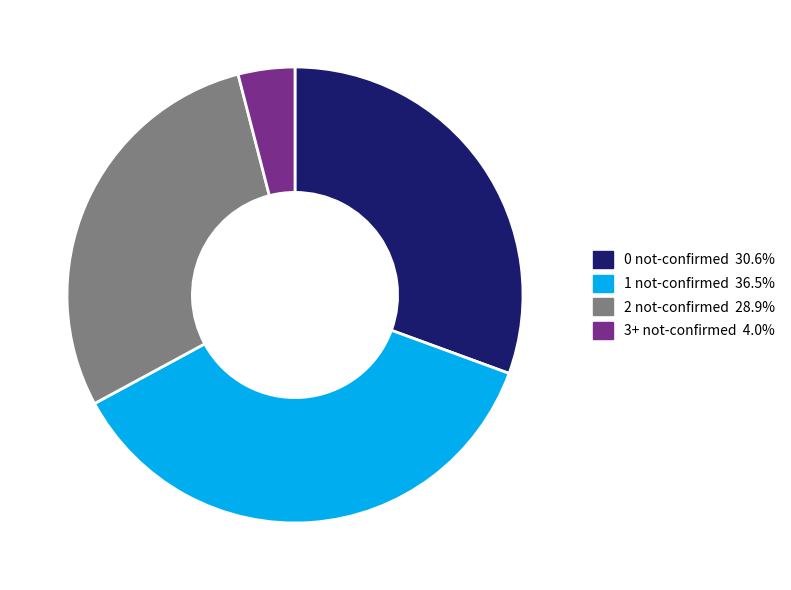

Does any single category account for the majority?

No